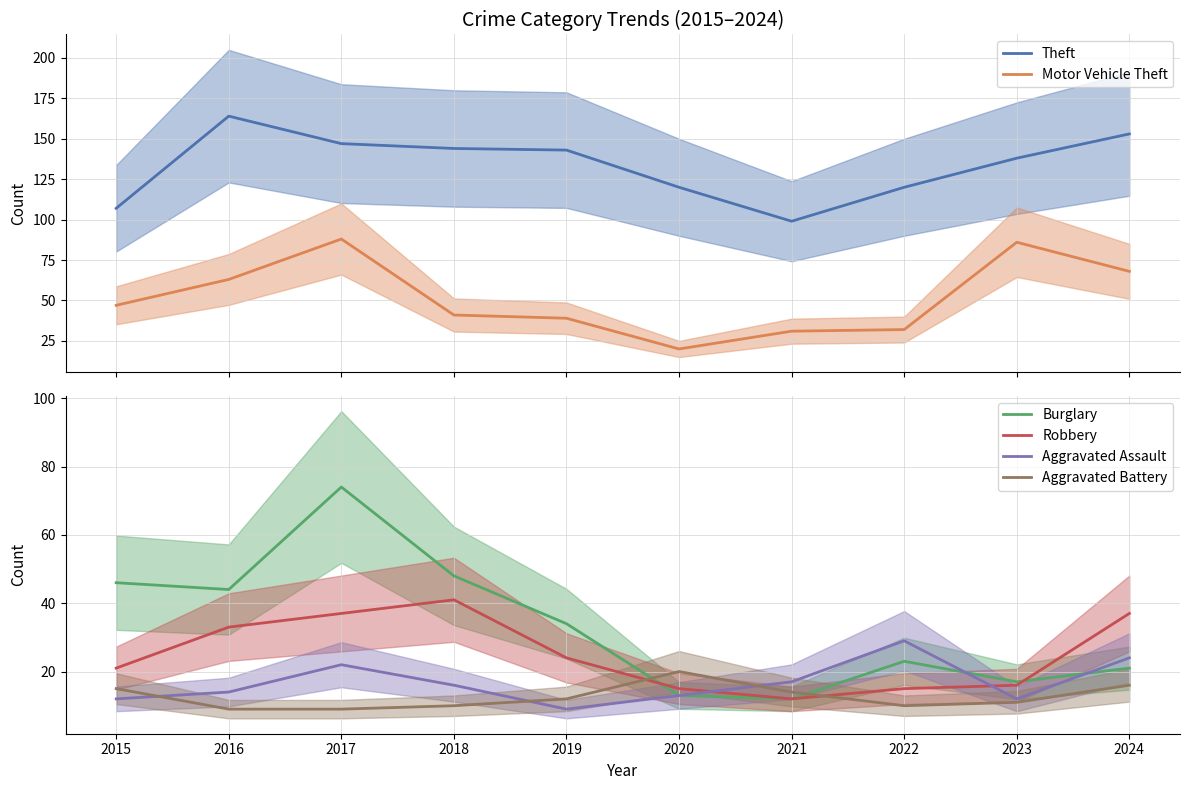

What are all the series names shown in the legend?

Theft, Motor Vehicle Theft, Burglary, Robbery, Aggravated Assault, Aggravated Battery